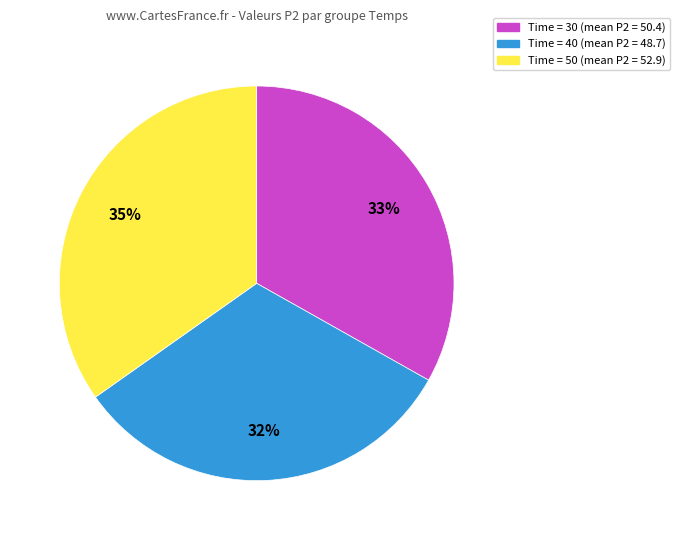

Is there a majority slice in this chart?

No